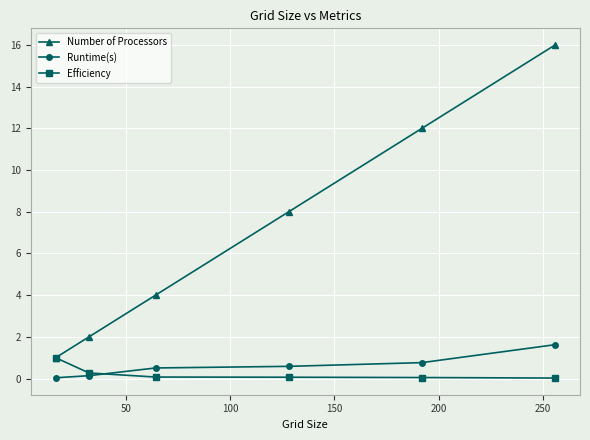

True or false: Number of Processors has more than 1 interior local peaks.

False